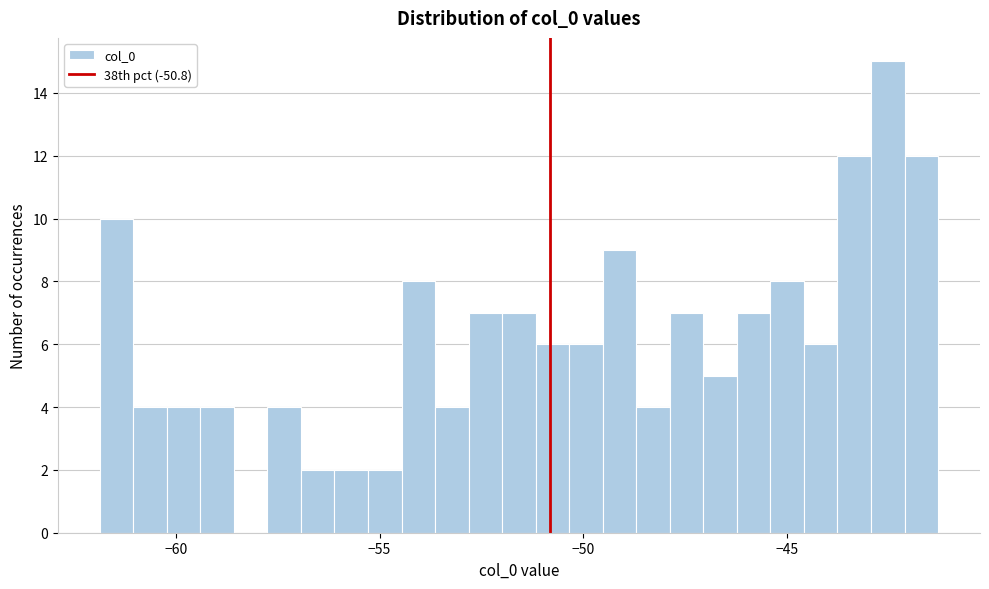

Around what value on the x-axis is the tallest bar? Give the approximate position of its centre, as read against the axis.

-42.5